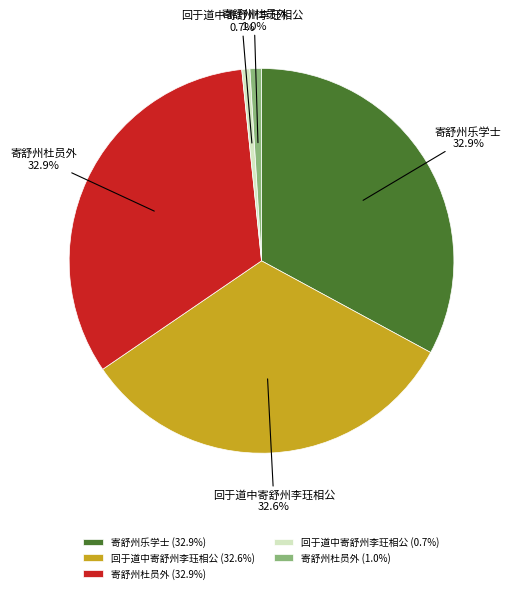

What percentage is NOT represented by 回于道中寄舒州李珏相公 (32.6%)?

67.4%